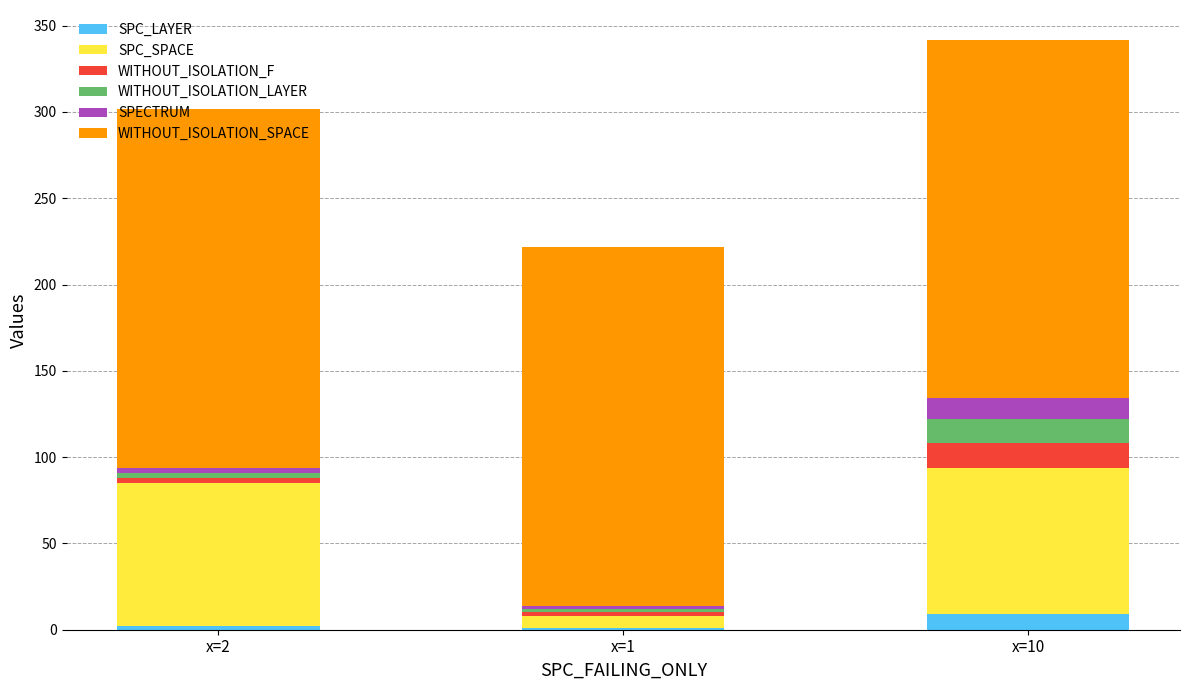

What is the maximum value for SPC_LAYER?

9